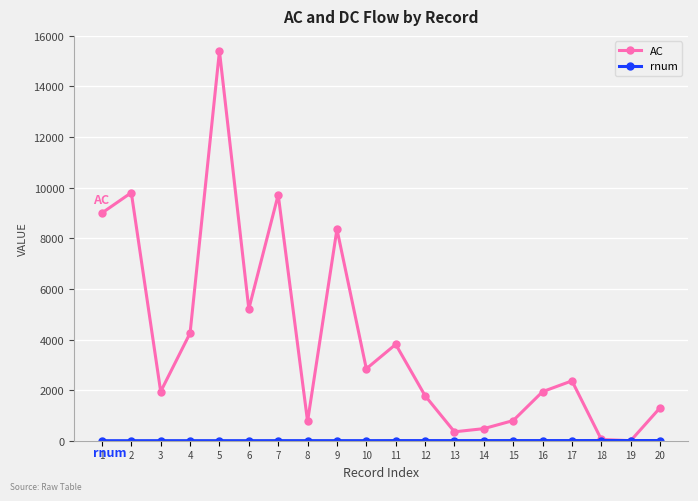

Where is the first local maximum for AC?

2